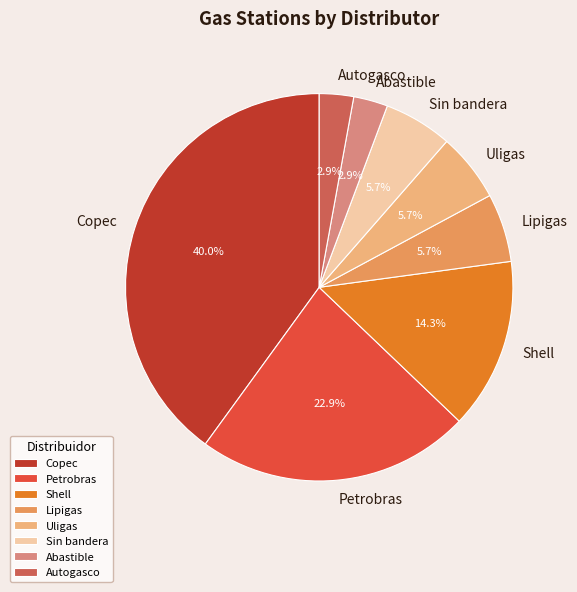

Count the number of slices in the pie.

8